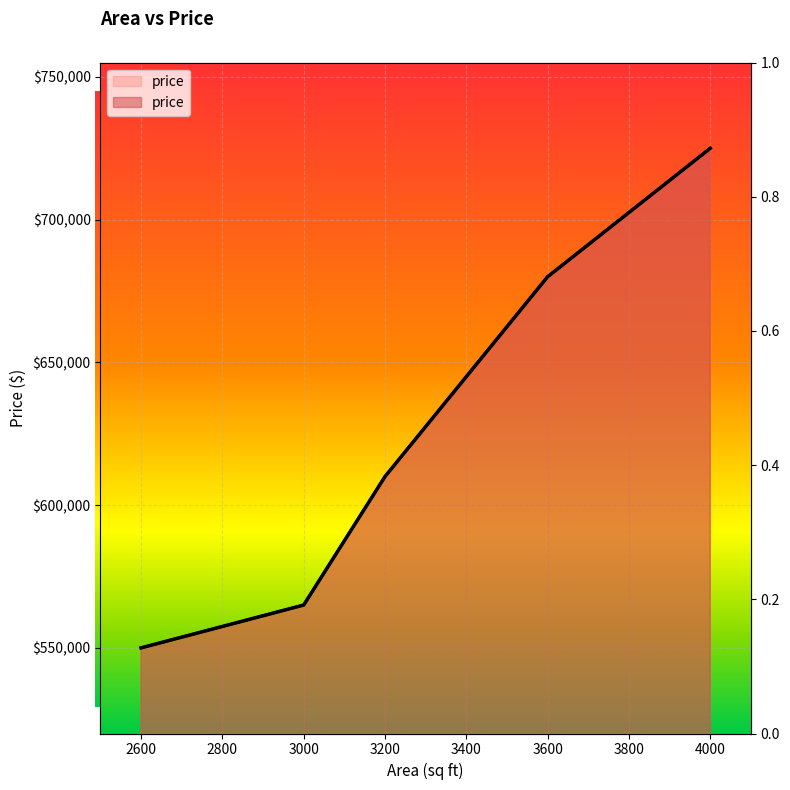

List the labels in order of value, largest first.

4000, 3600, 3200, 3000, 2600